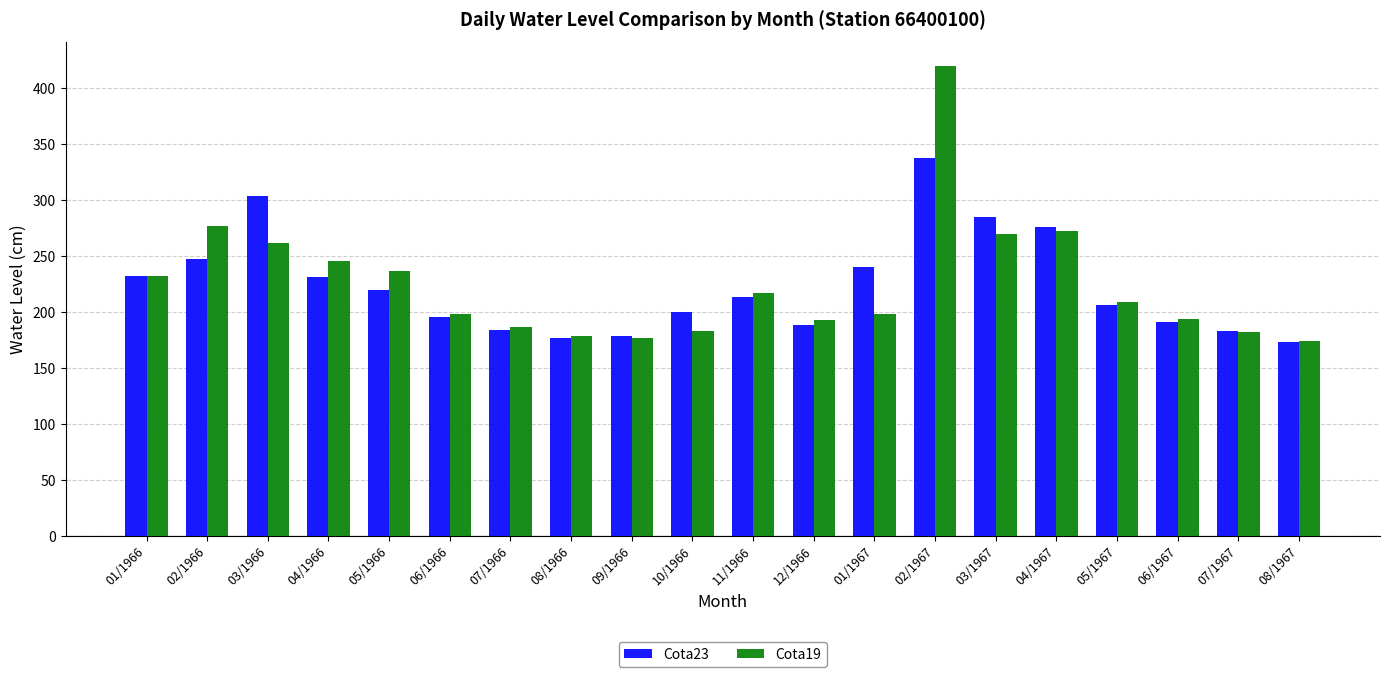

How many bars are there in each group?

2